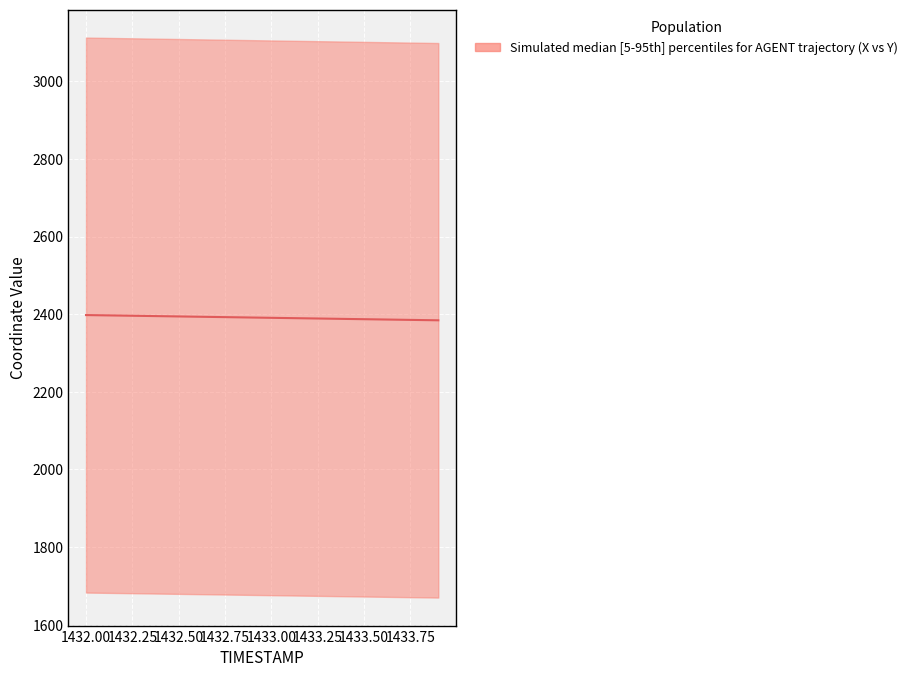

True or false: the data shows 1343.6 at 16.

False